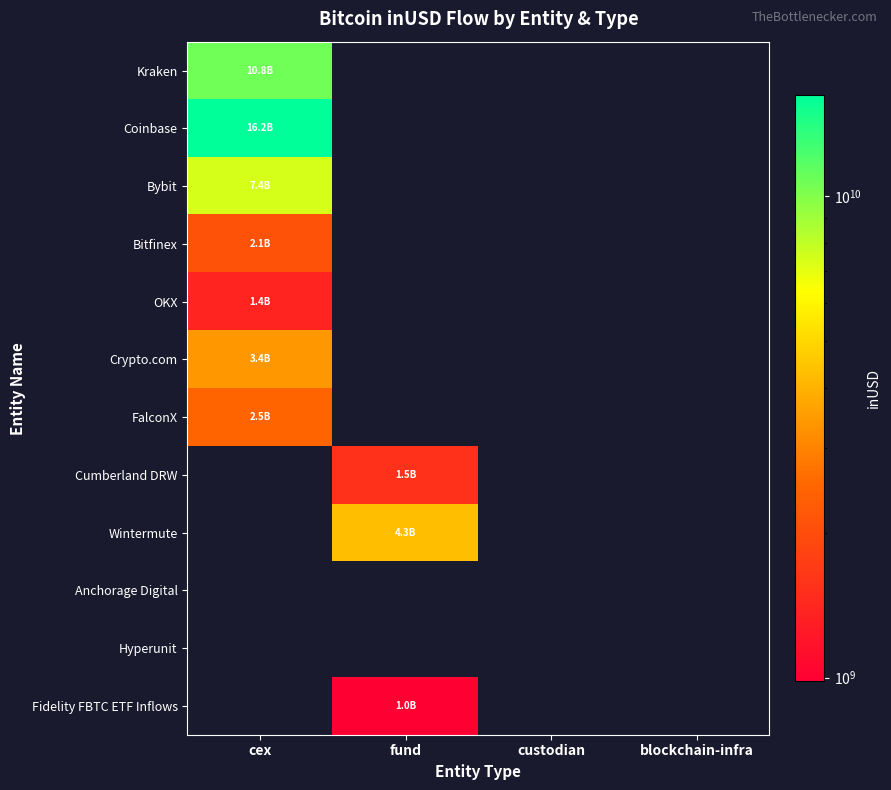

Which series has the largest range (max minus min)?

Coinbase